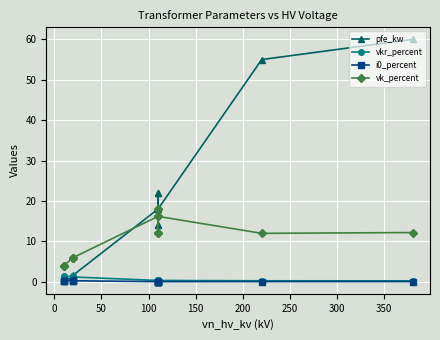

True or false: i0_percent has a value of 0.1 at 10.

False